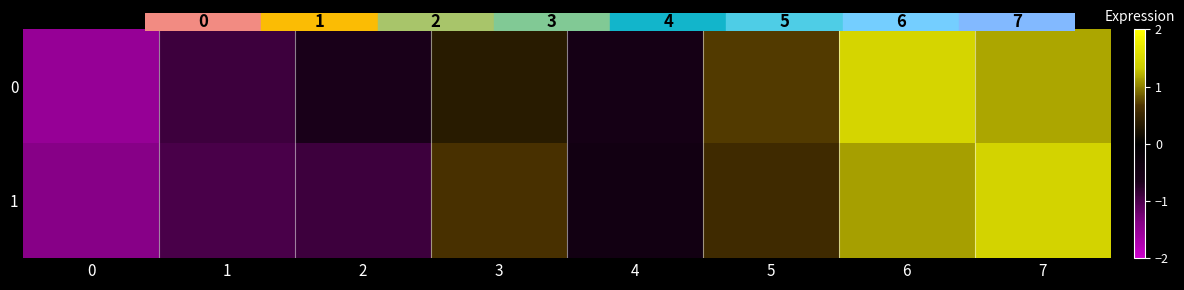

Reading left to right, what are all the values shown in this chart?

0: 0=-1.5	1=-0.9	2=-0.7	3=0.4	4=-0.6	5=0.7	6=1.5	7=1.2
1: 0=-1.4	1=-1.0	2=-0.9	3=0.6	4=-0.5	5=0.6	6=1.1	7=1.4